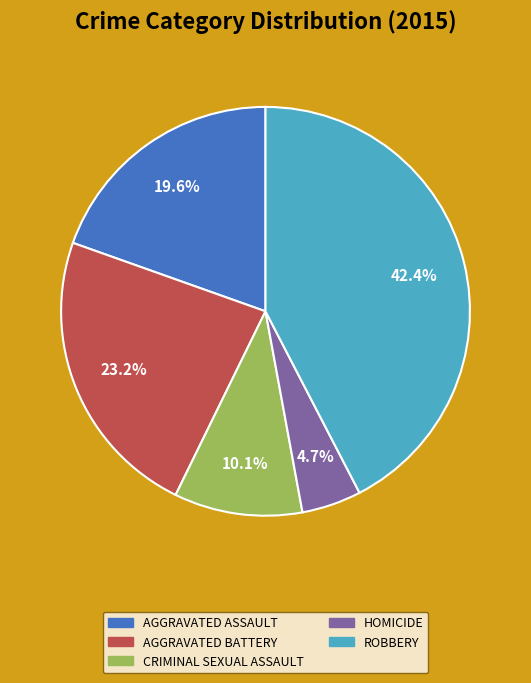

Is there any slice that represents more than half of the pie?

No